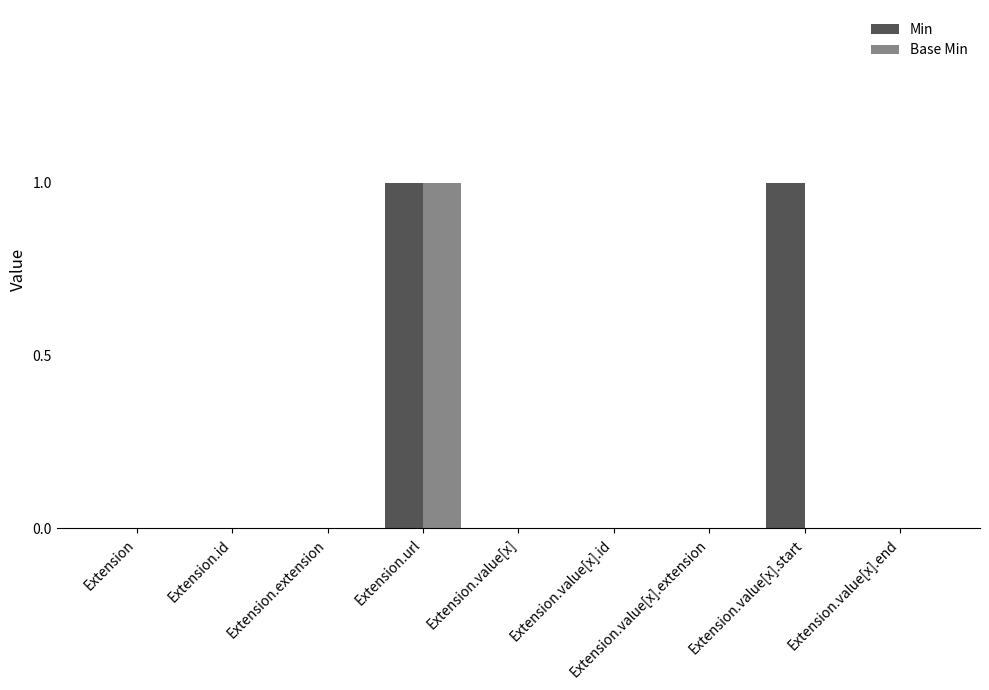

Which category has the highest value in the Base Min series?

Extension.url